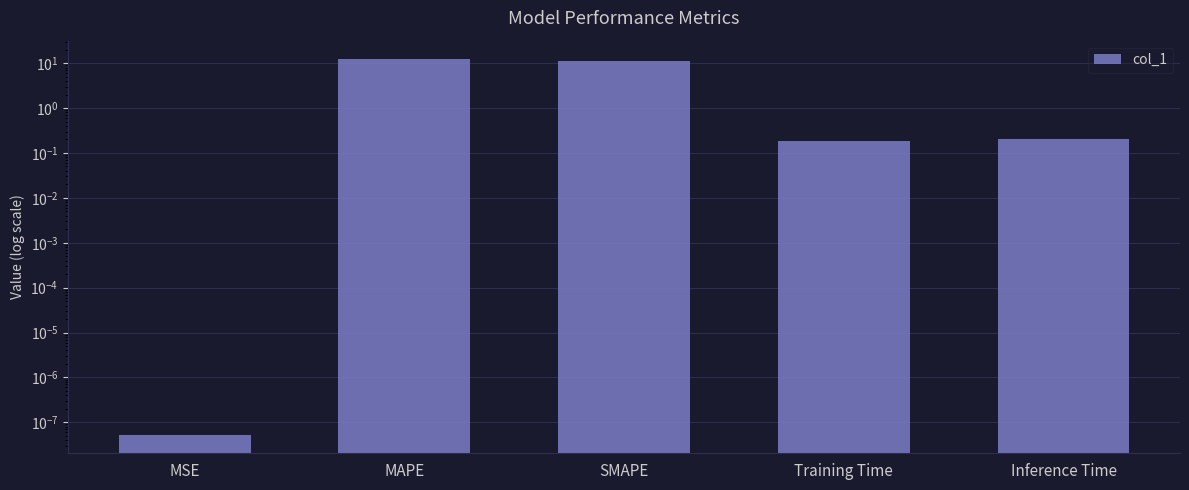

Reading left to right, extract all data points from this chart.

0.0	12.1	11.4	0.2	0.2